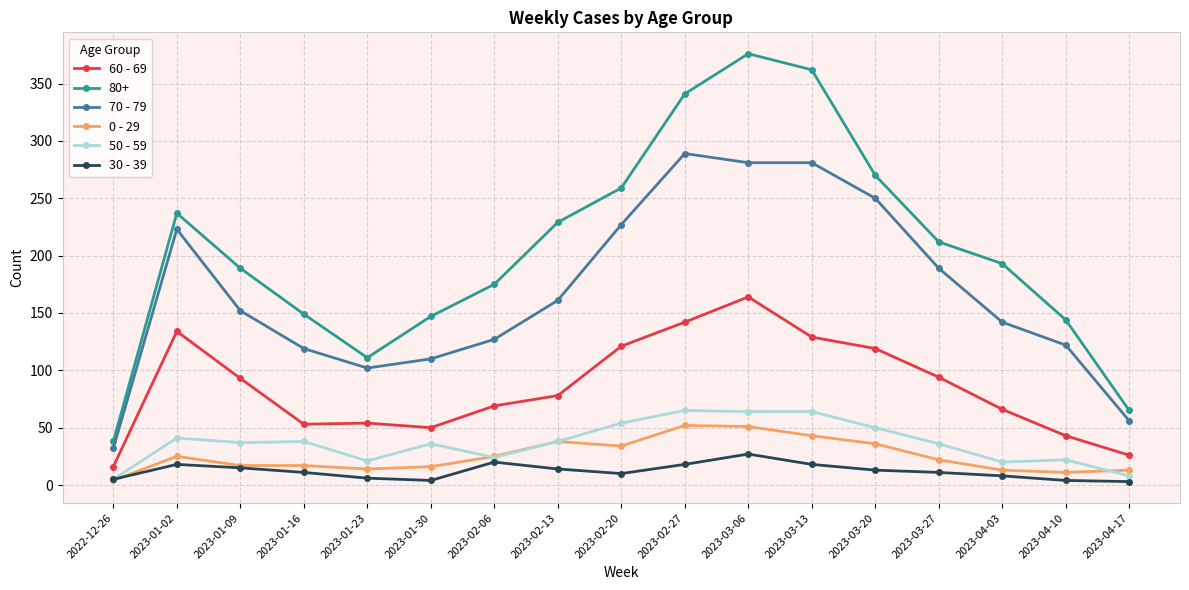

What is the spread (max minus min) of values at 2023-01-02?

219